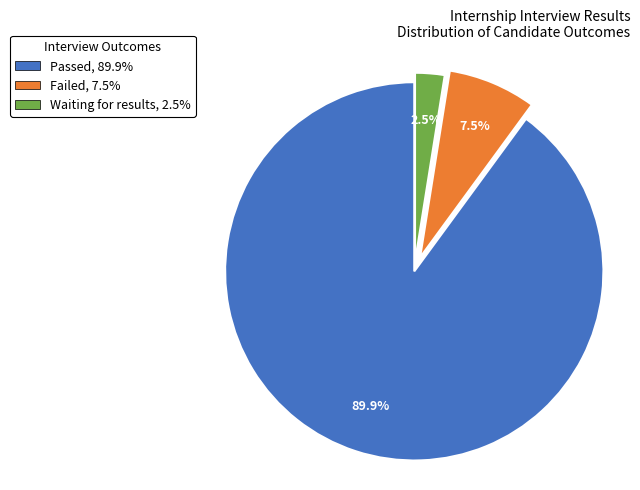

Is there a majority slice in this chart?

Yes